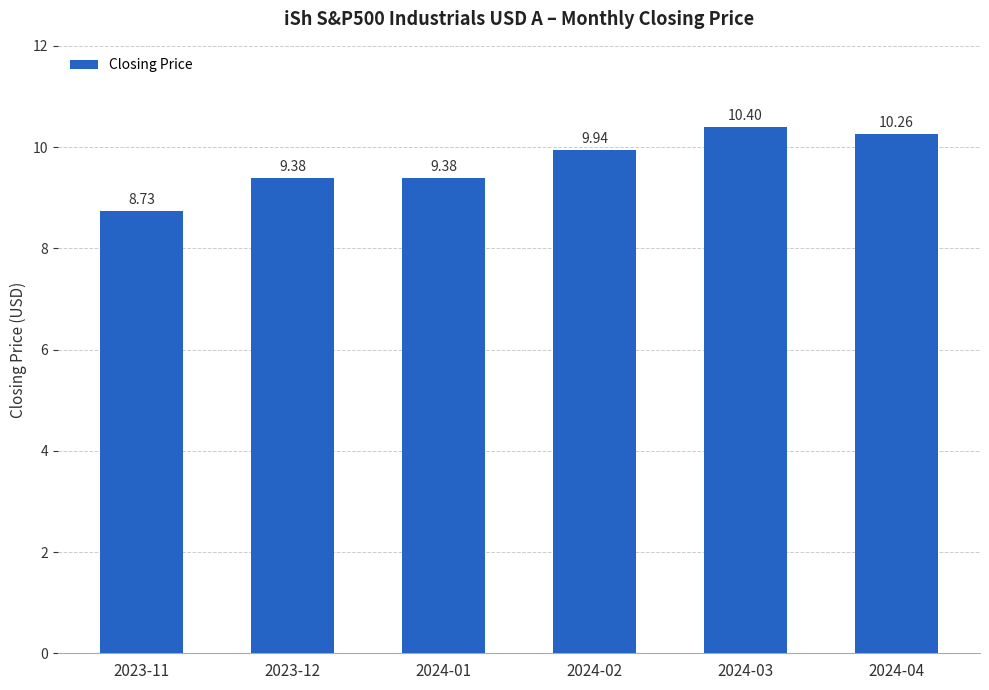

What is the sum of all values?

58.1